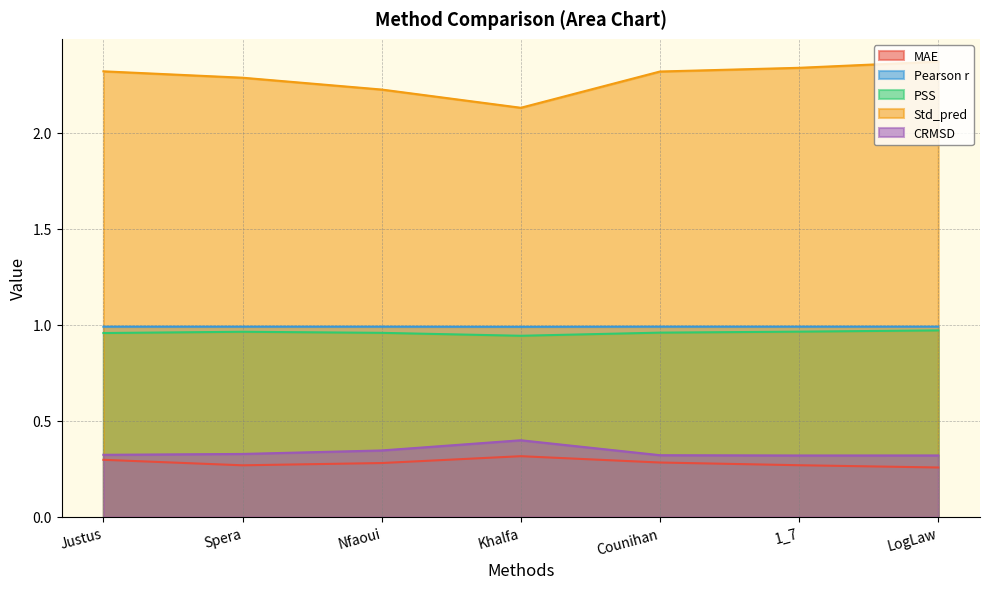

What is the difference between the maximum and minimum values in the MAE series?

0.1